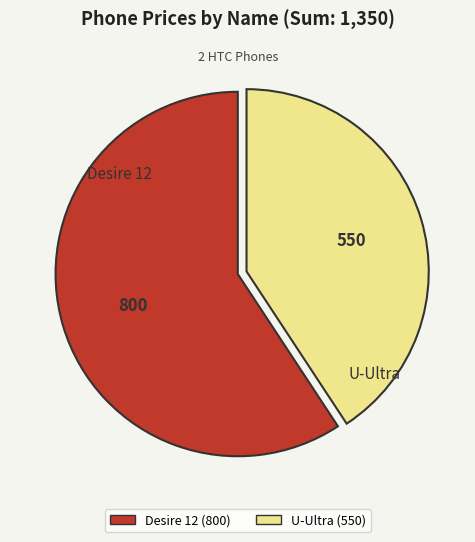

Is U-Ultra (550) the majority of the pie?

No